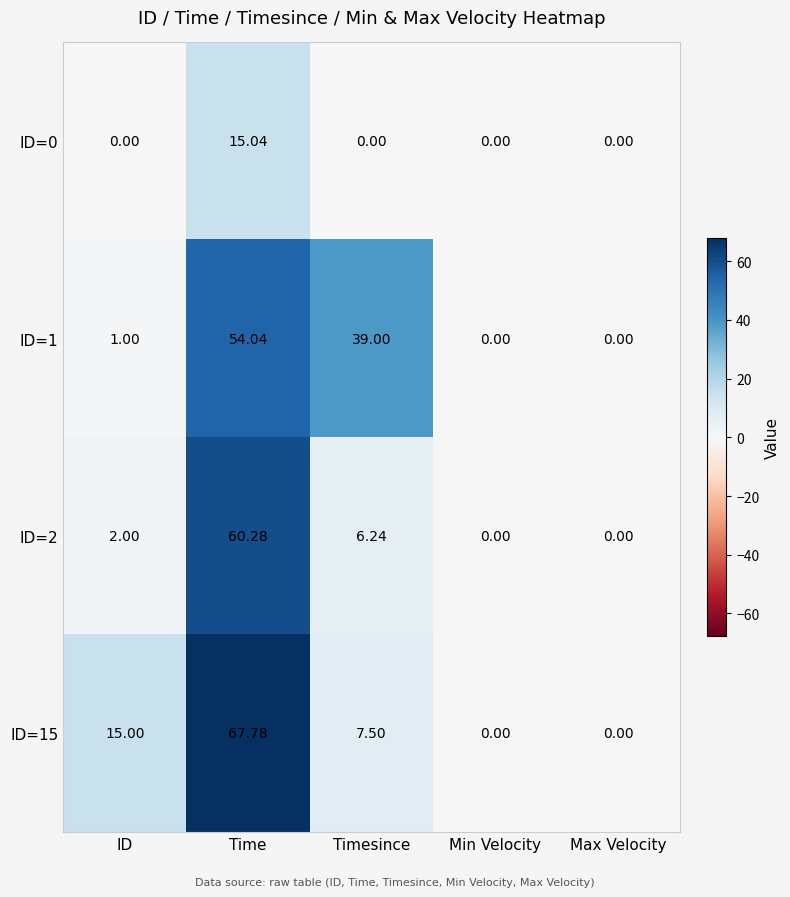

Is the value of ID=0 at Time greater than the value of ID=1 at ID?

Yes